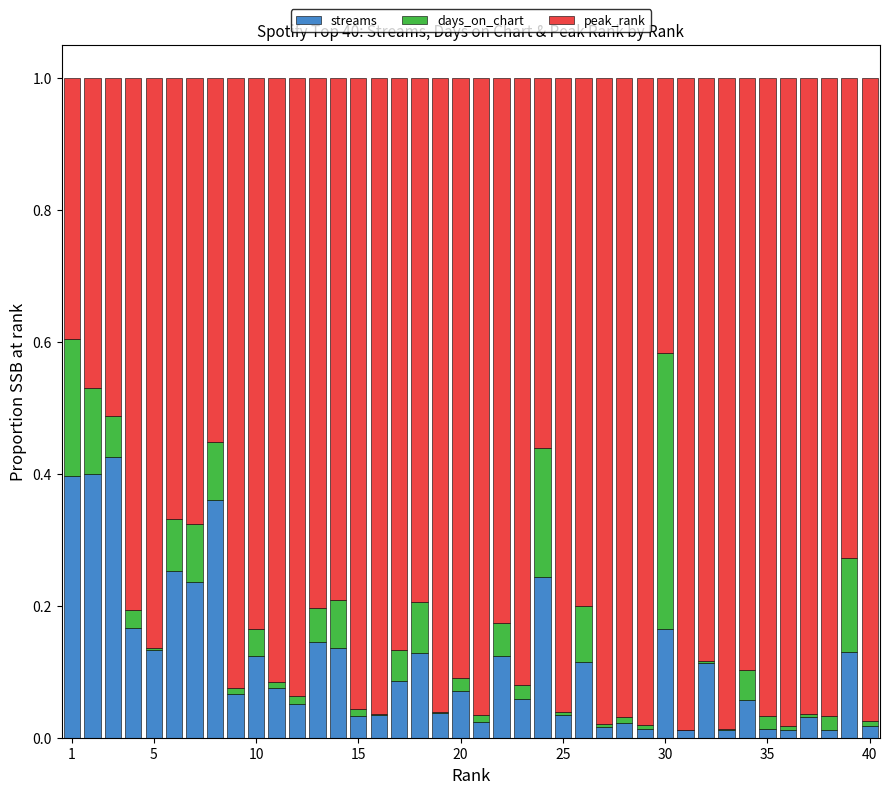

What is the sum of all streams values?

4.6